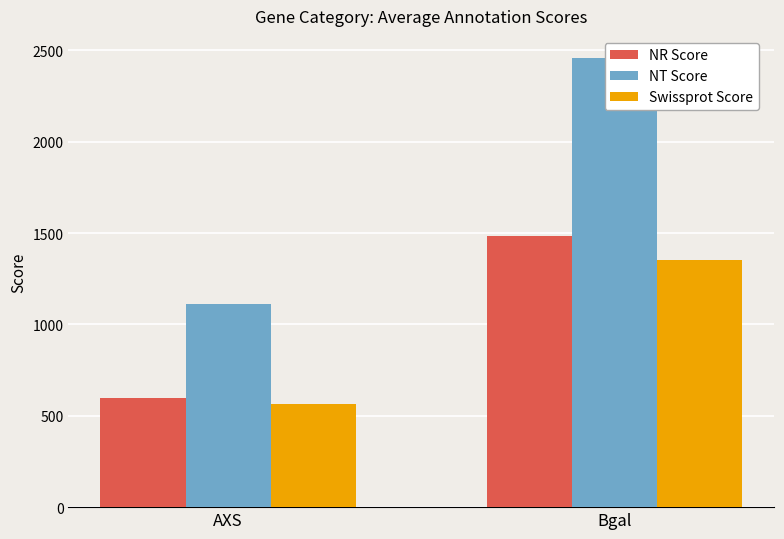

At which category does the chart reach its peak across all series?

Bgal